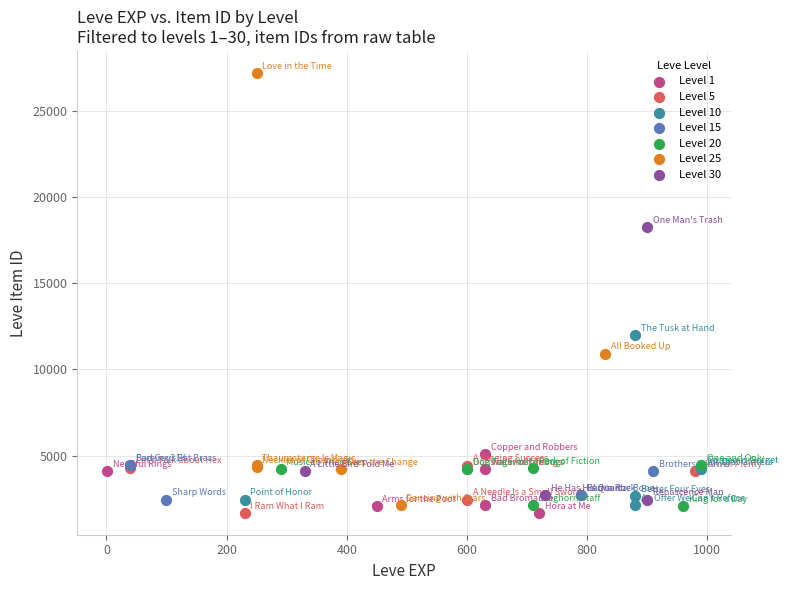

Which series has the largest Y range (max minus min)?

Level 25